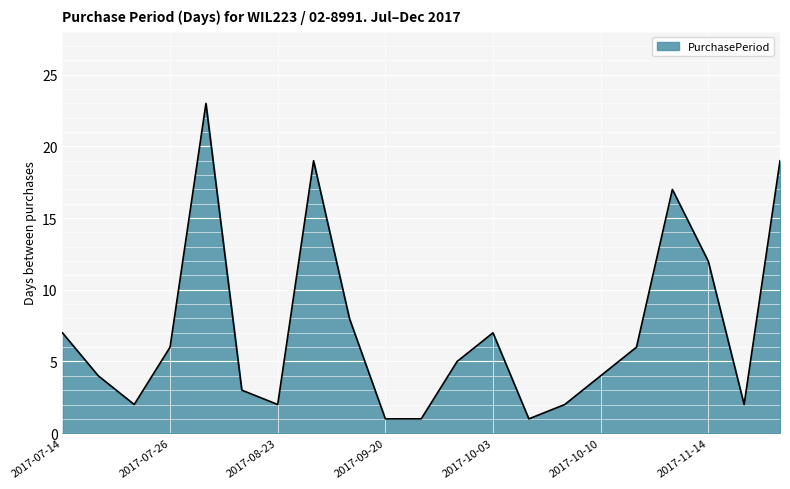

What is the difference between the maximum and minimum values?

22